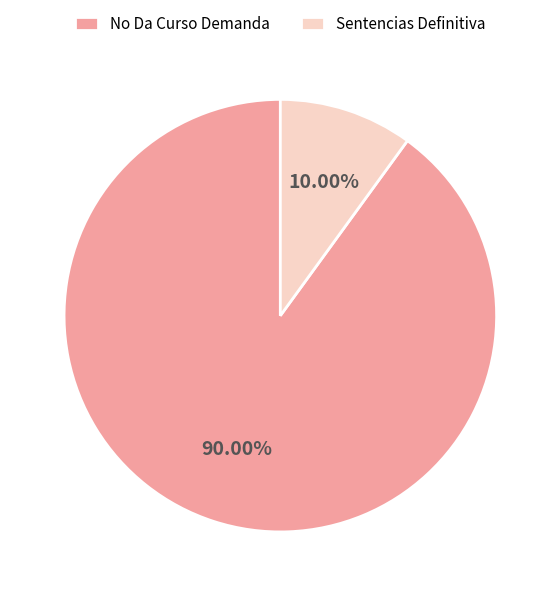

Is the sum of No Da Curso Demanda and Sentencias Definitiva greater than half?

Yes